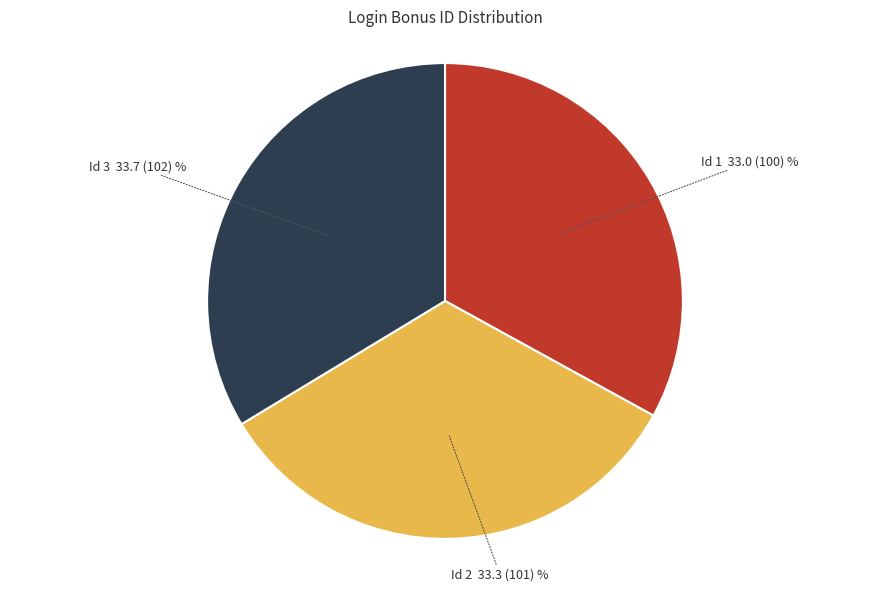

What is the ratio of the value at Id 2 to the value at Id 1?

1.0